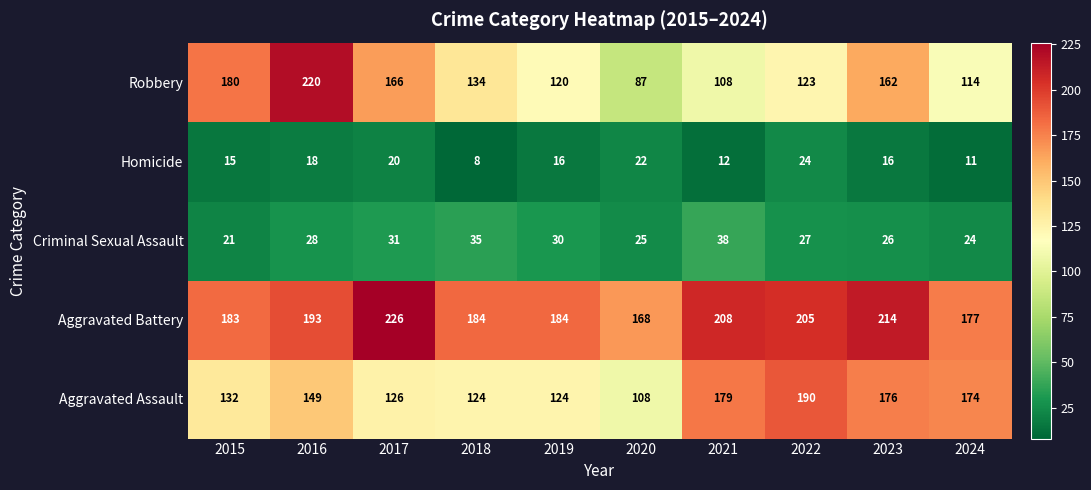

What is the approximate value of Criminal Sexual Assault at 2018, to the nearest 5?

35